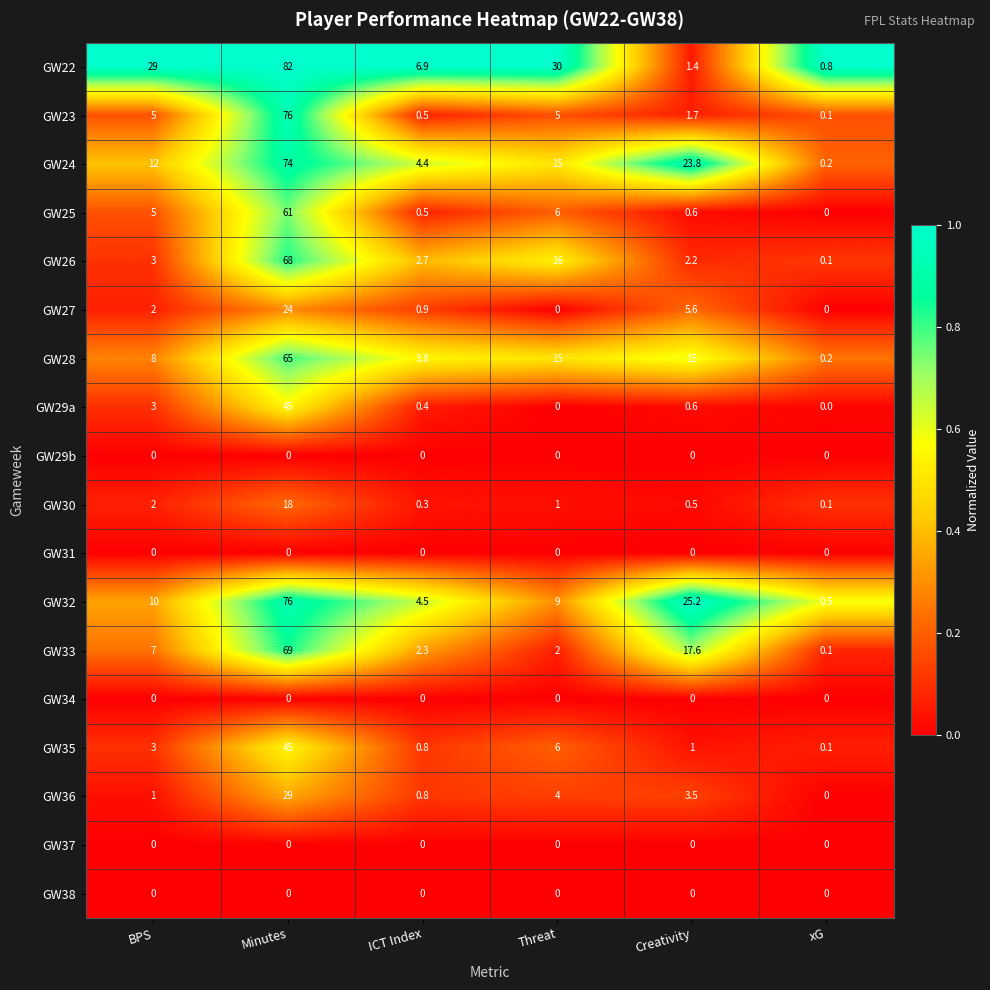

What is the greatest value displayed?

82.0